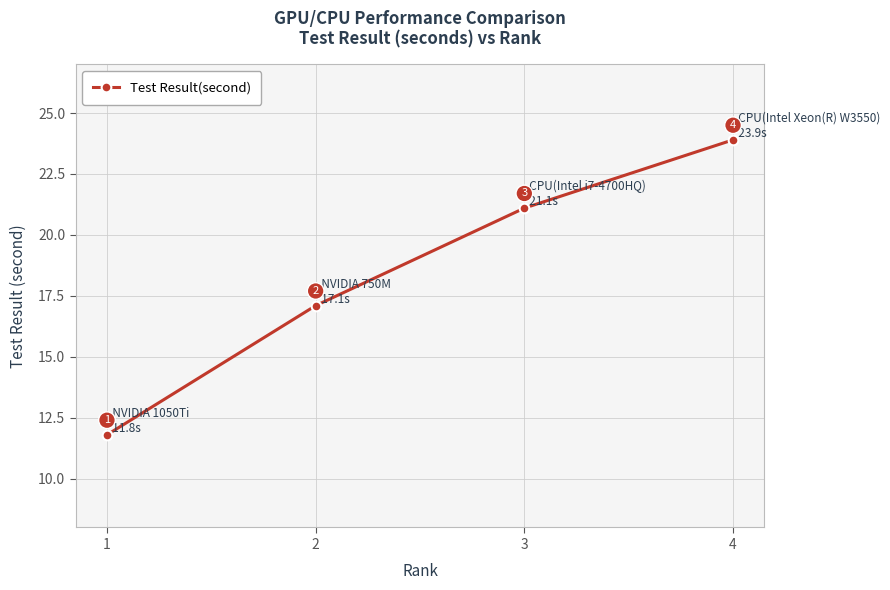

What value does the data have at 2?

17.1